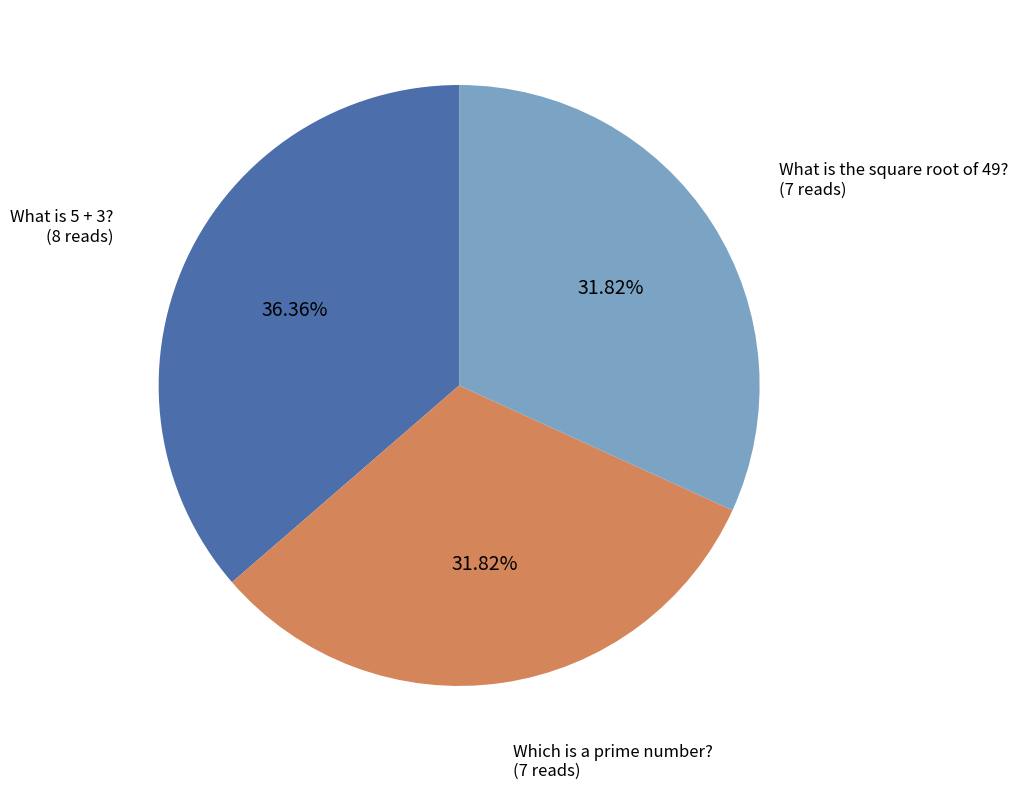

Does any single category account for the majority?

No